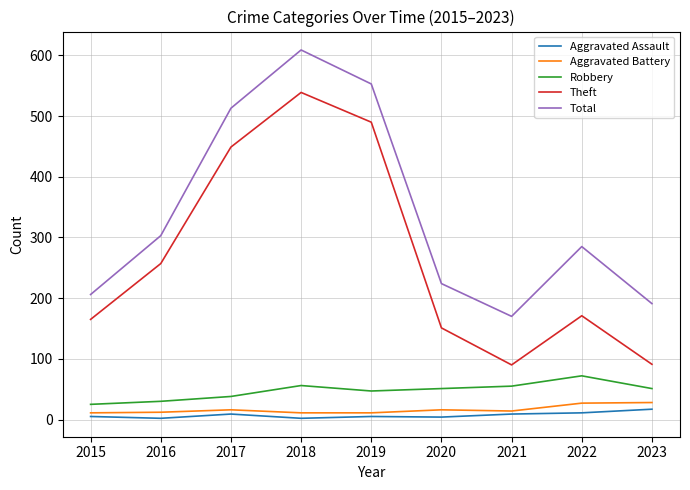

At which category is the sum across all series the highest?

2018